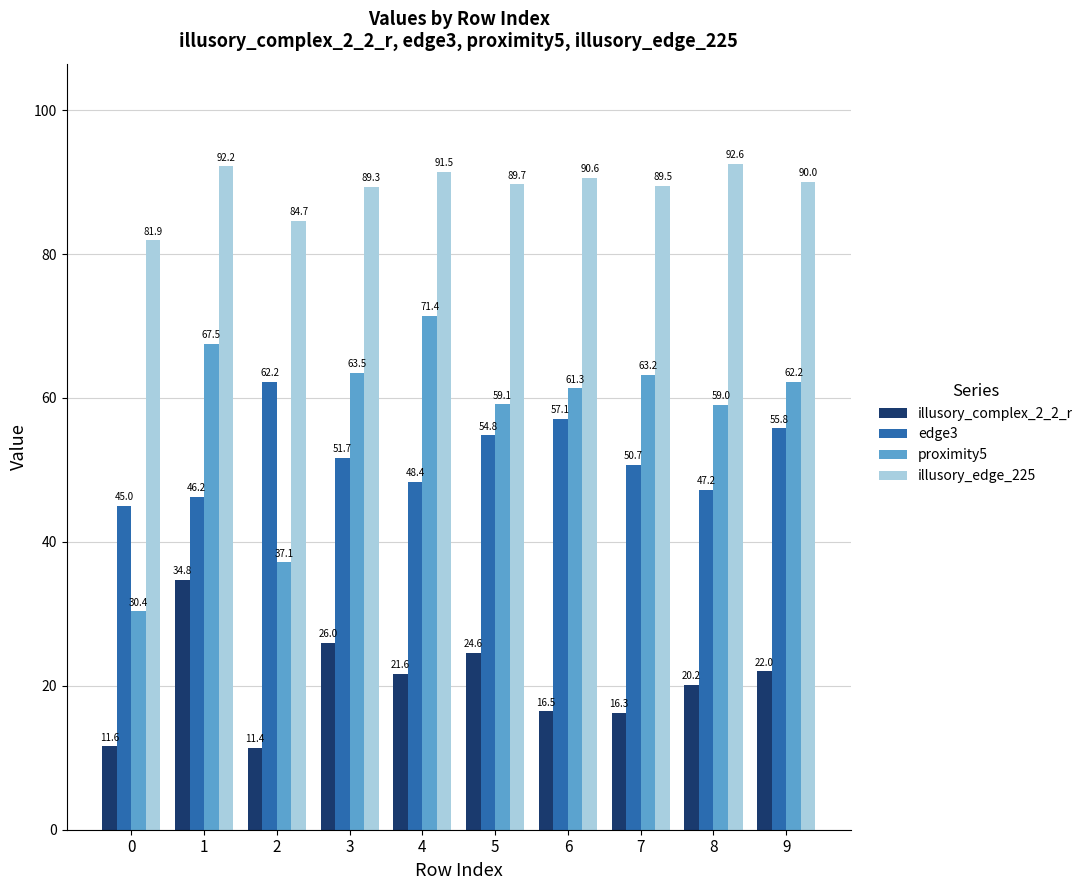

The illusory_edge_225 series shows 22.9 at 9. True or false?

False